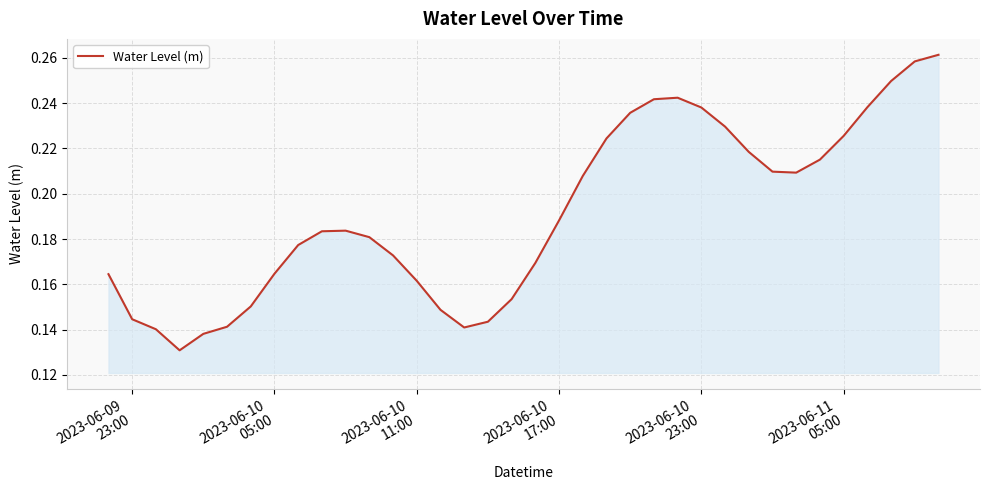

How many lines are shown in the chart?

1